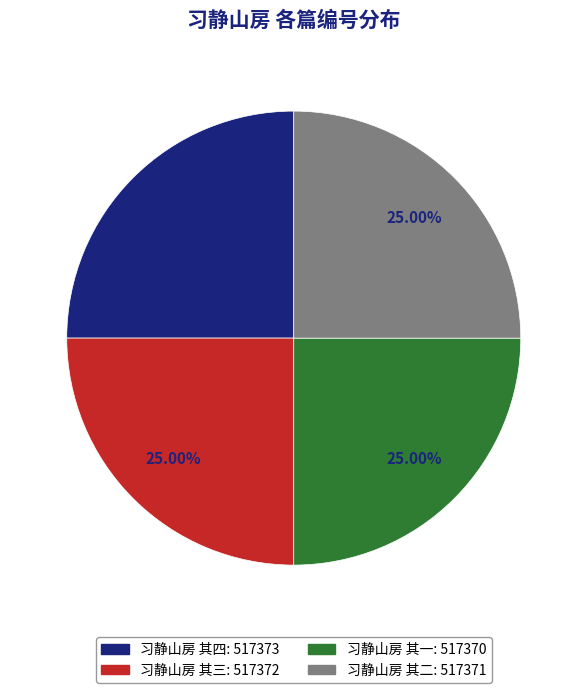

How many slices are in this pie chart?

4